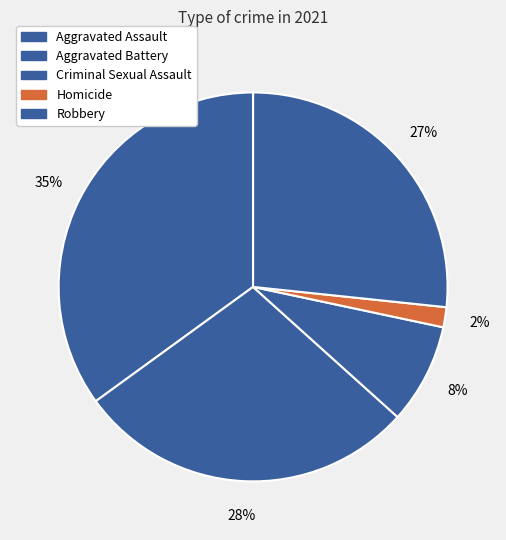

Combined, do Aggravated Battery and Aggravated Assault account for over 50%?

Yes